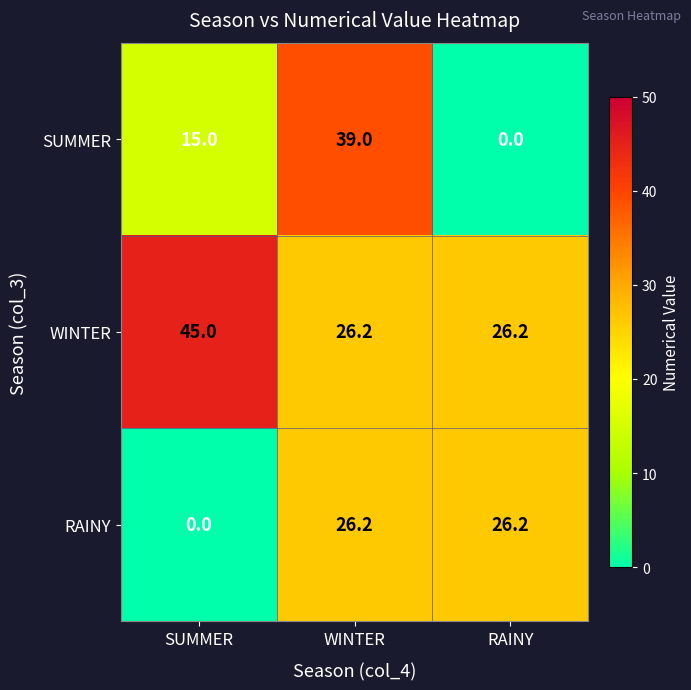

What is the spread (max minus min) of values at WINTER?

12.8